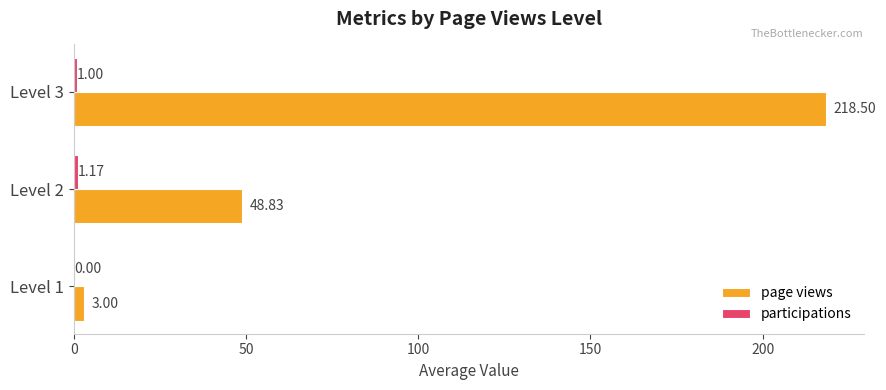

Between Level 1 and Level 3, which series saw the biggest shift?

page views